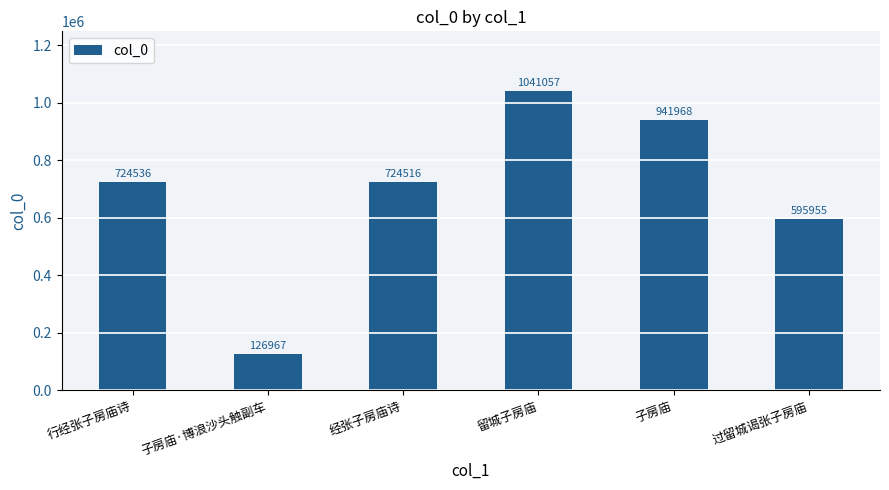

Count the values in the range 595955 to 941968.

4